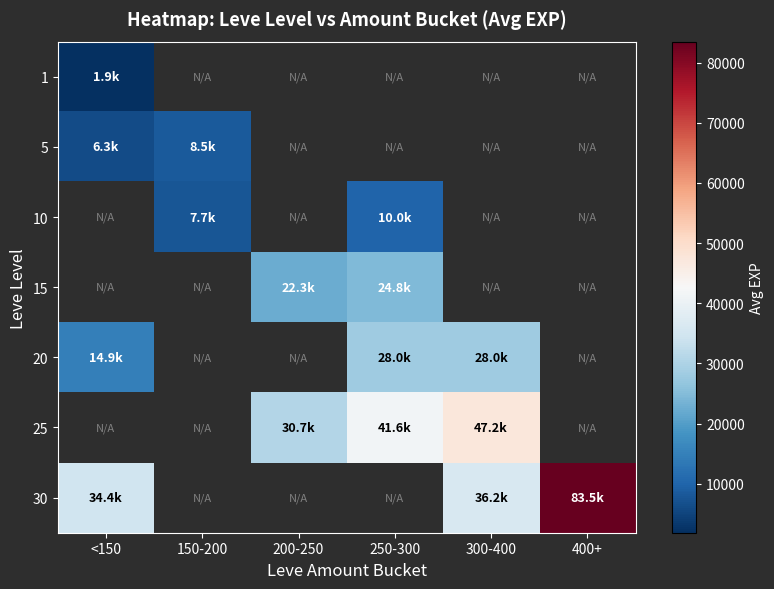

The 5 series shows 6294.0 at <150. True or false?

True